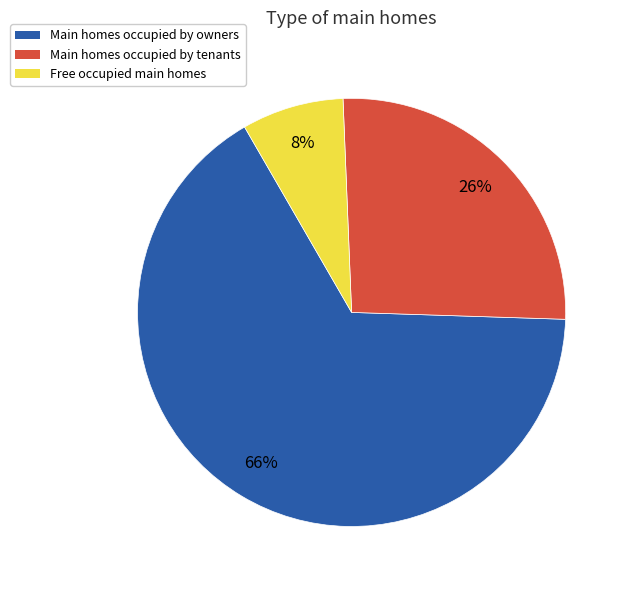

To the nearest percent, what is the average slice percentage?

33%